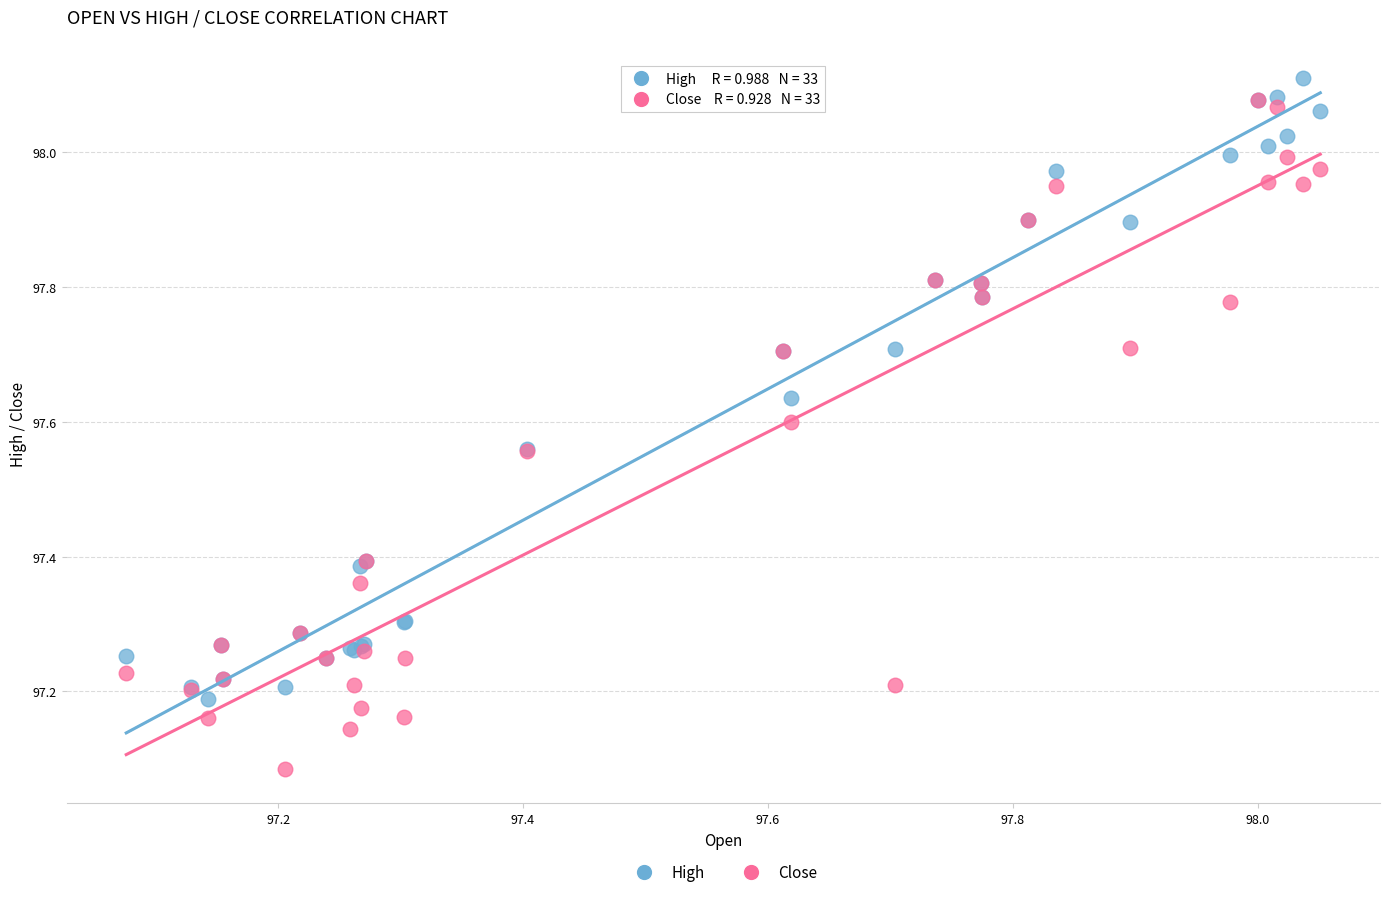

What are all the series names shown in the legend?

High, Close